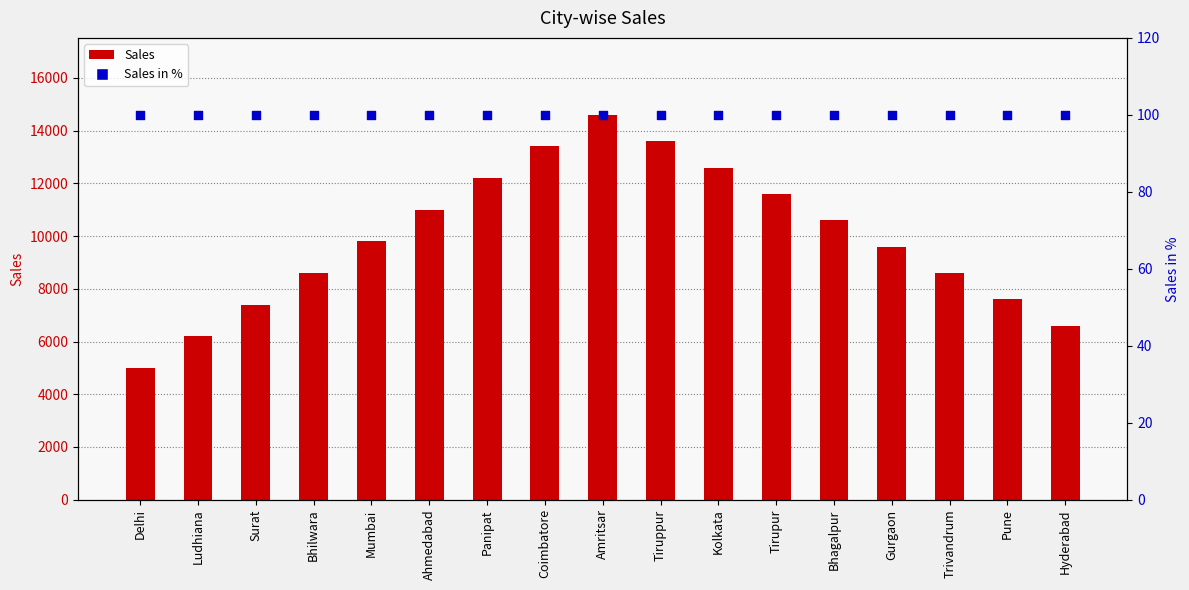

What are all the series names shown in the legend?

Sales, Sales in %